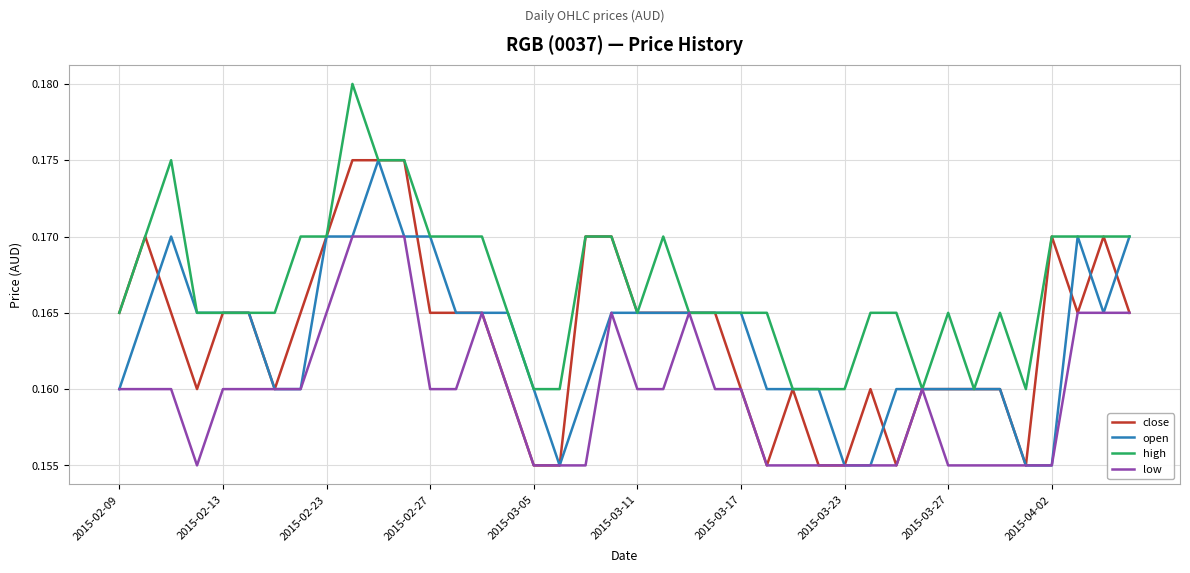

Which series has the largest total across all categories?

high